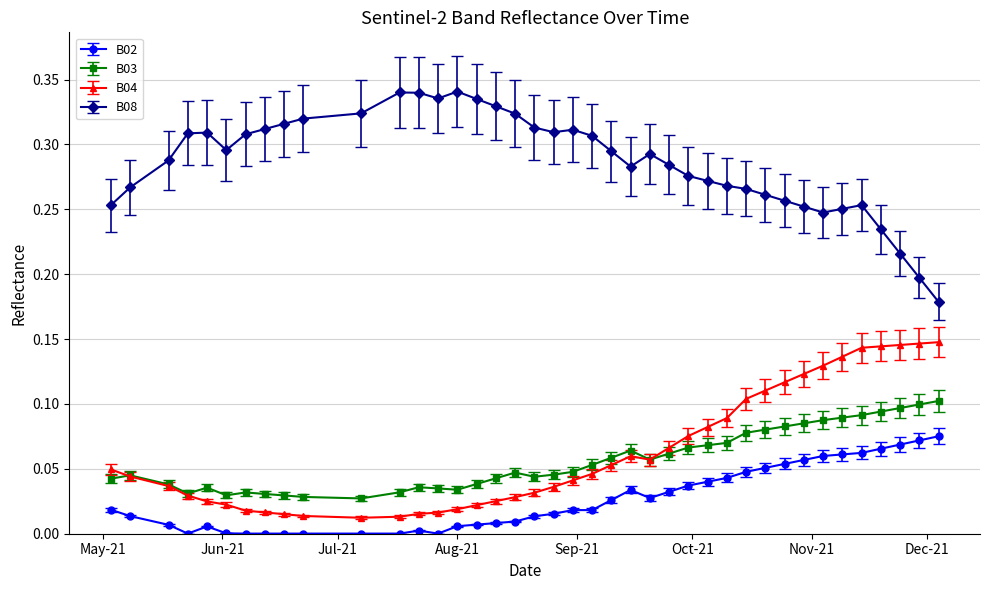

What is the sum of all B04 values?

2.5